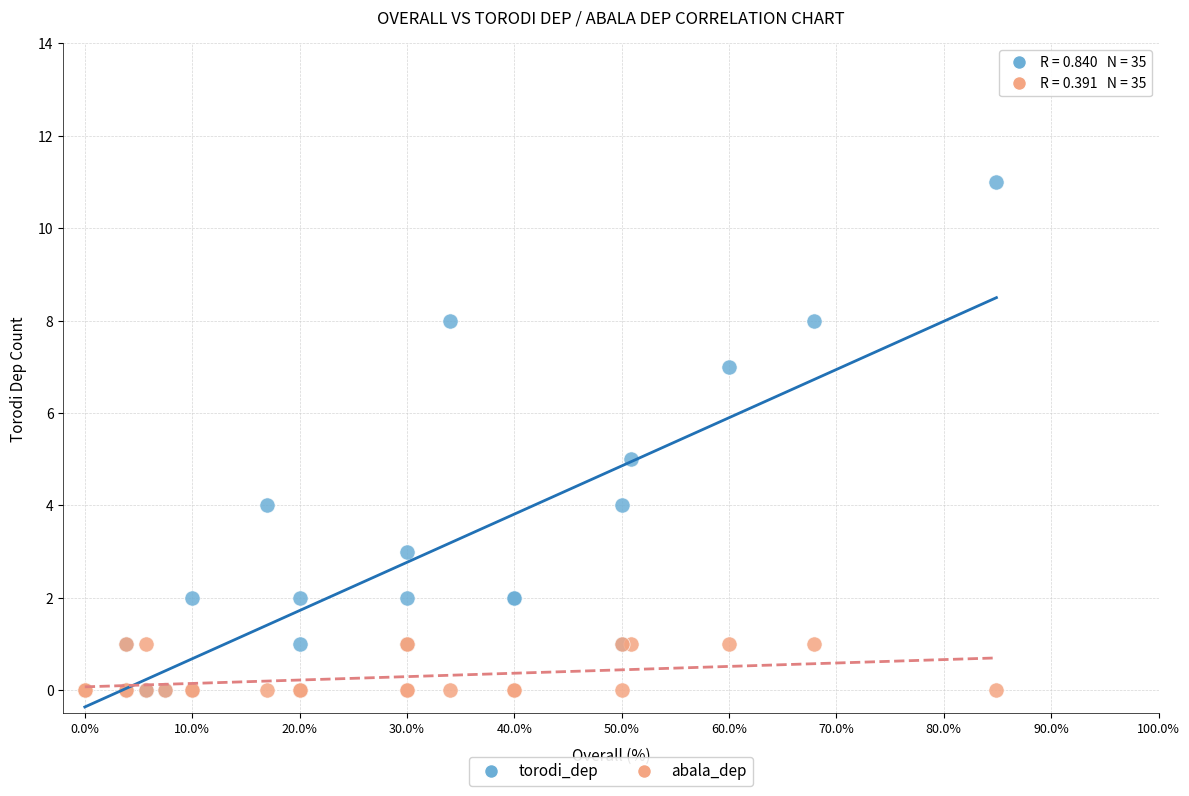

What are all the series names shown in the legend?

torodi_dep, abala_dep